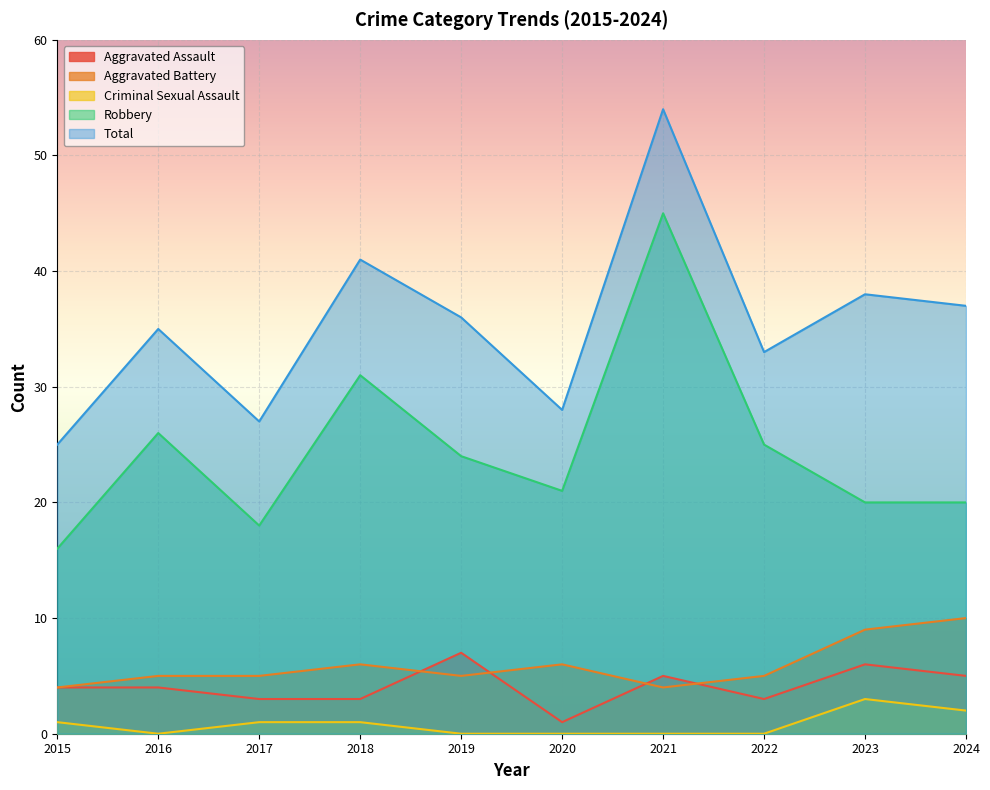

Where does the Criminal Sexual Assault series first go above 1?

2023